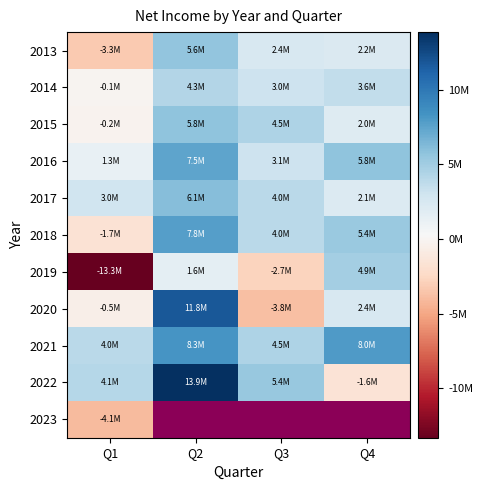

What is the sum of the 2013 values at Q1 and Q4?

-1081000.0